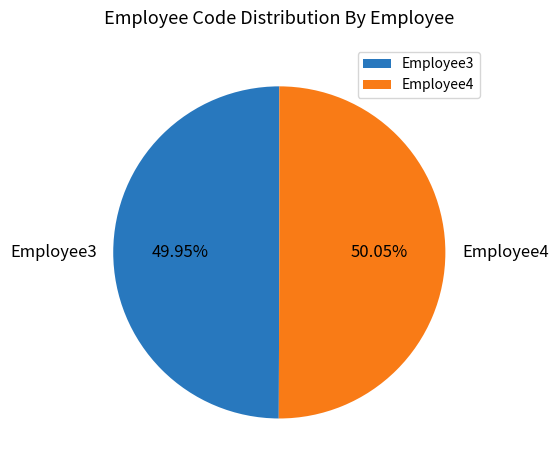

The Employee4 slice represents 50% of the pie. True or false?

True